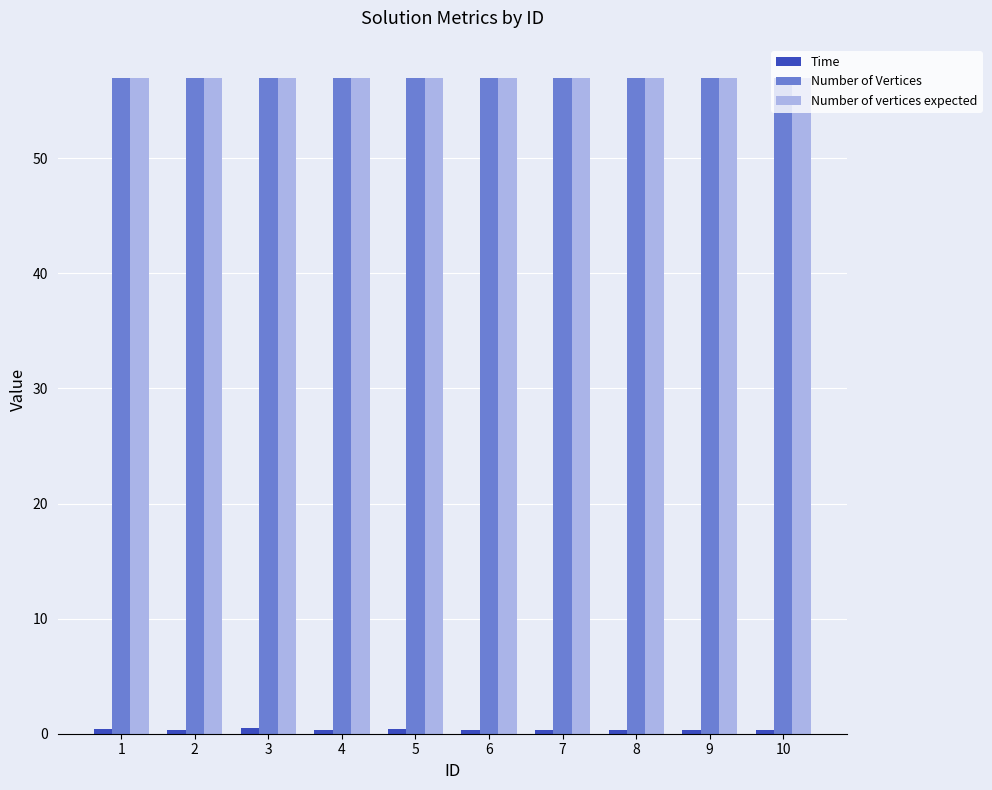

At how many categories does at least one series exceed 9?

10